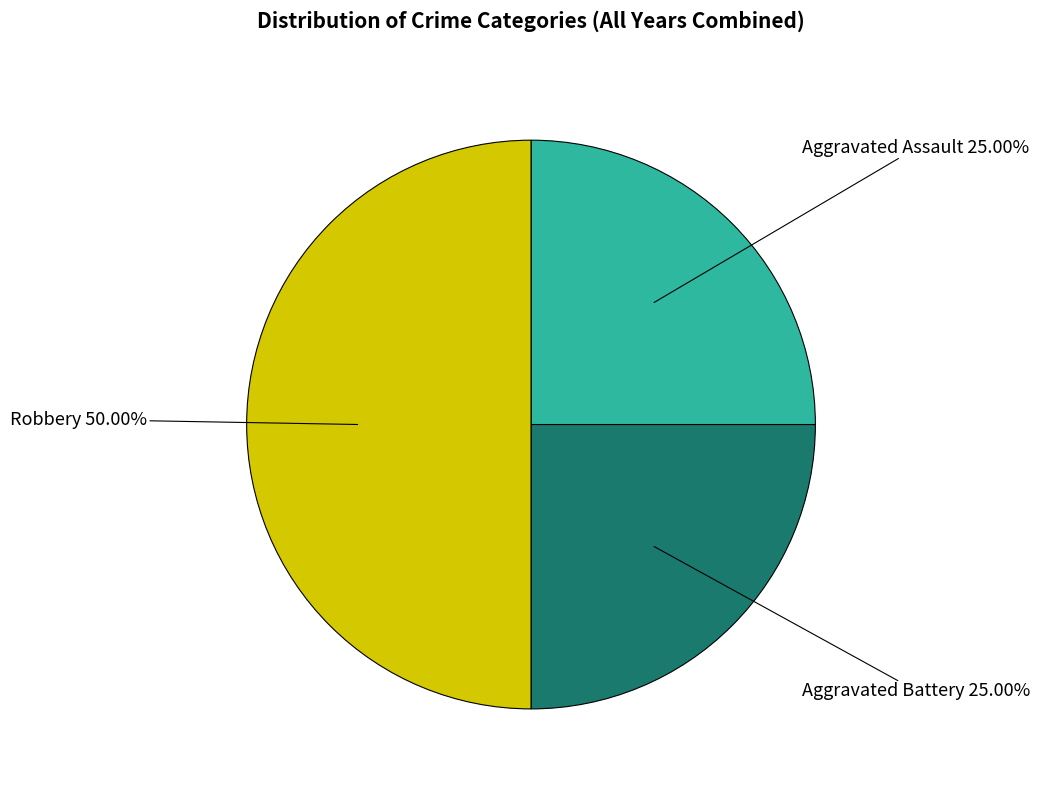

True or false: Aggravated Battery accounts for 25% of the total.

True